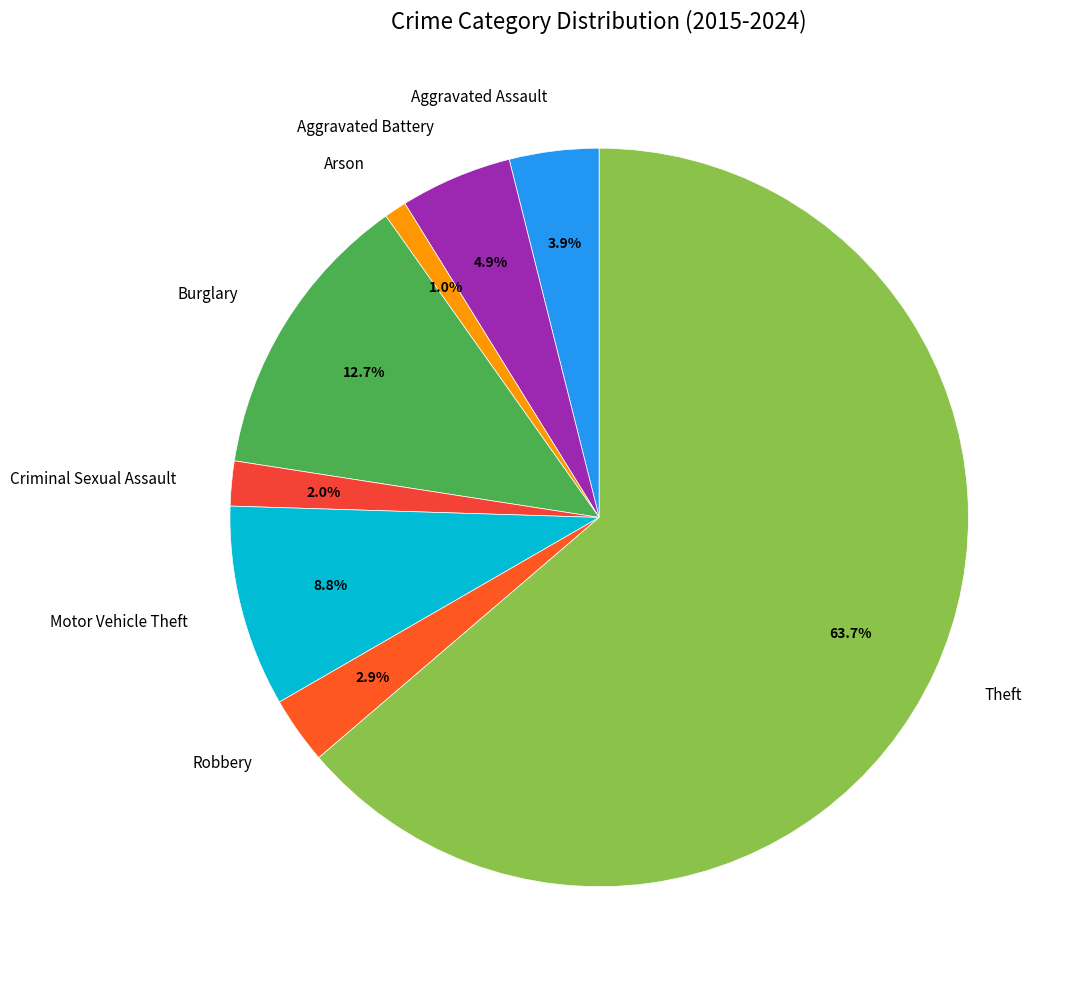

Is it true that Criminal Sexual Assault is 8% of the pie?

False